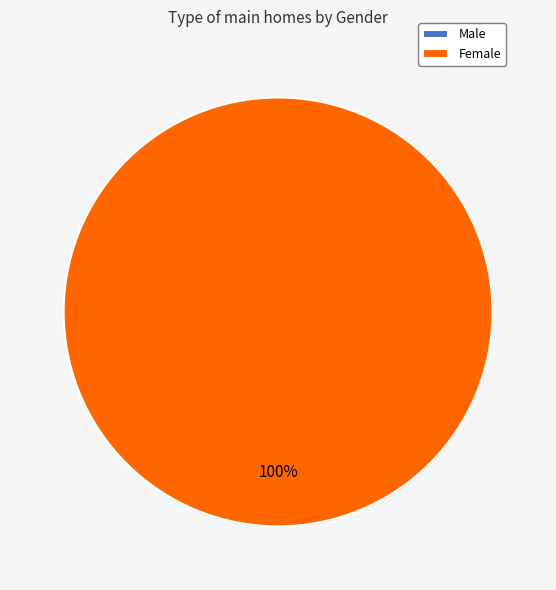

What percentage do Female and Male together represent?

100.0%